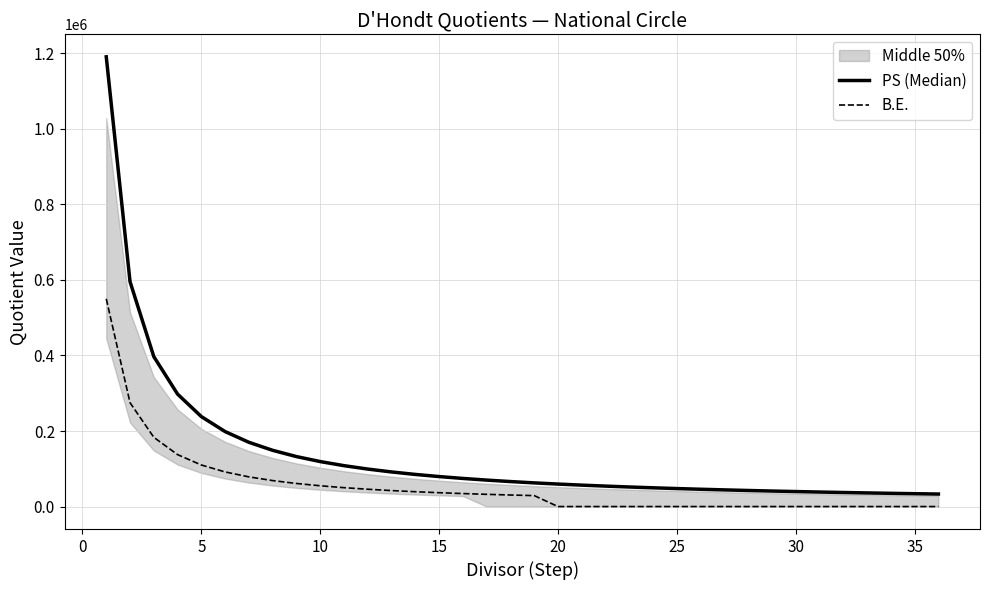

True or false: B.E. has more than 2 interior local peaks.

False